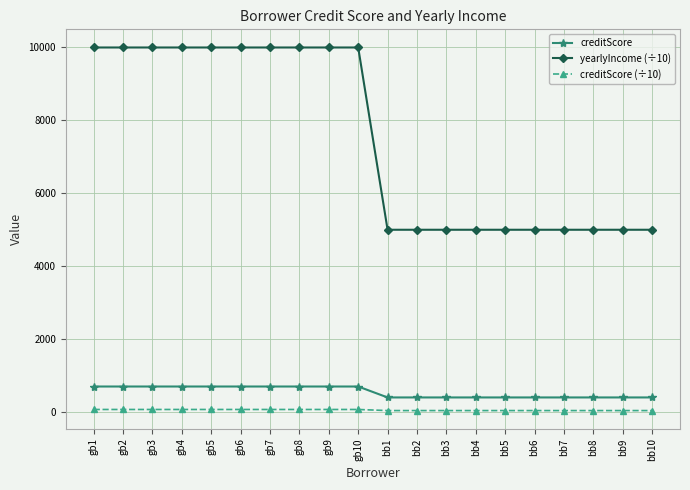

What is the difference between the highest and lowest values at gb4?

9930